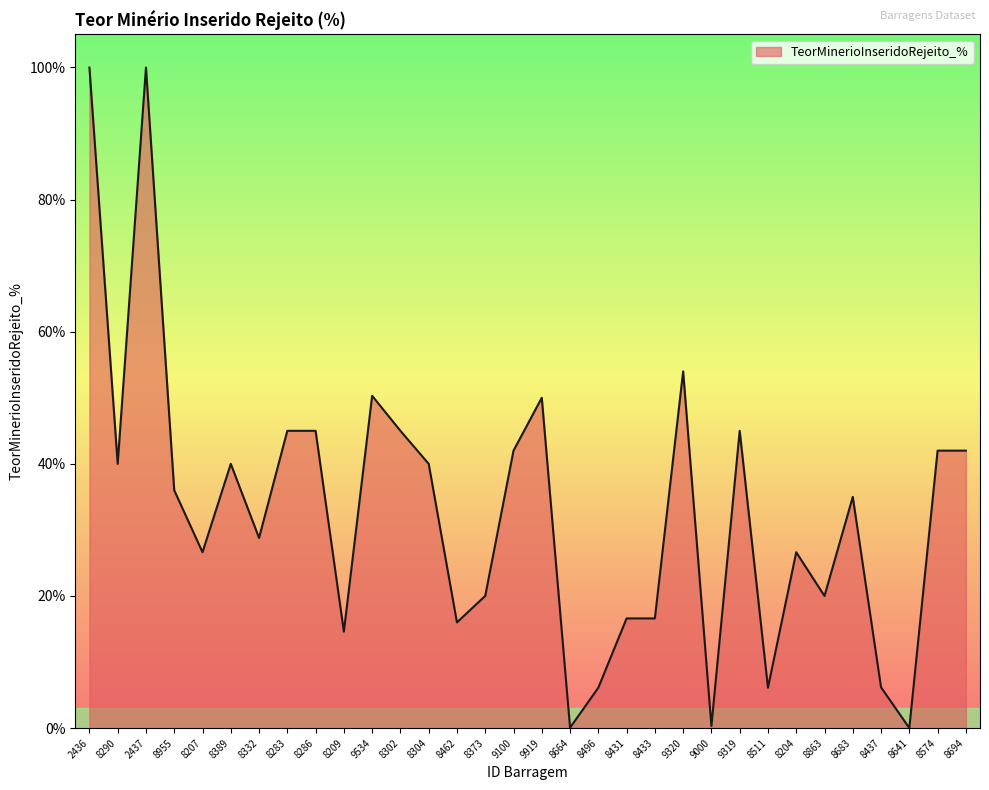

Does the chart display data point markers on the line(s)?

No